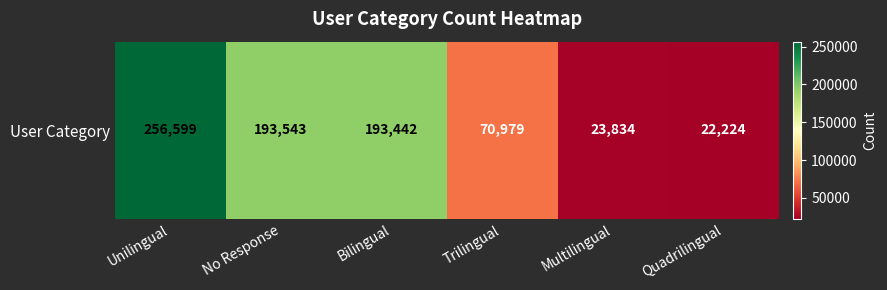

Reading left to right, extract all data points from this chart.

Unilingual=256599	No Response=193543	Bilingual=193442	Trilingual=70979	Multilingual=23834	Quadrilingual=22224